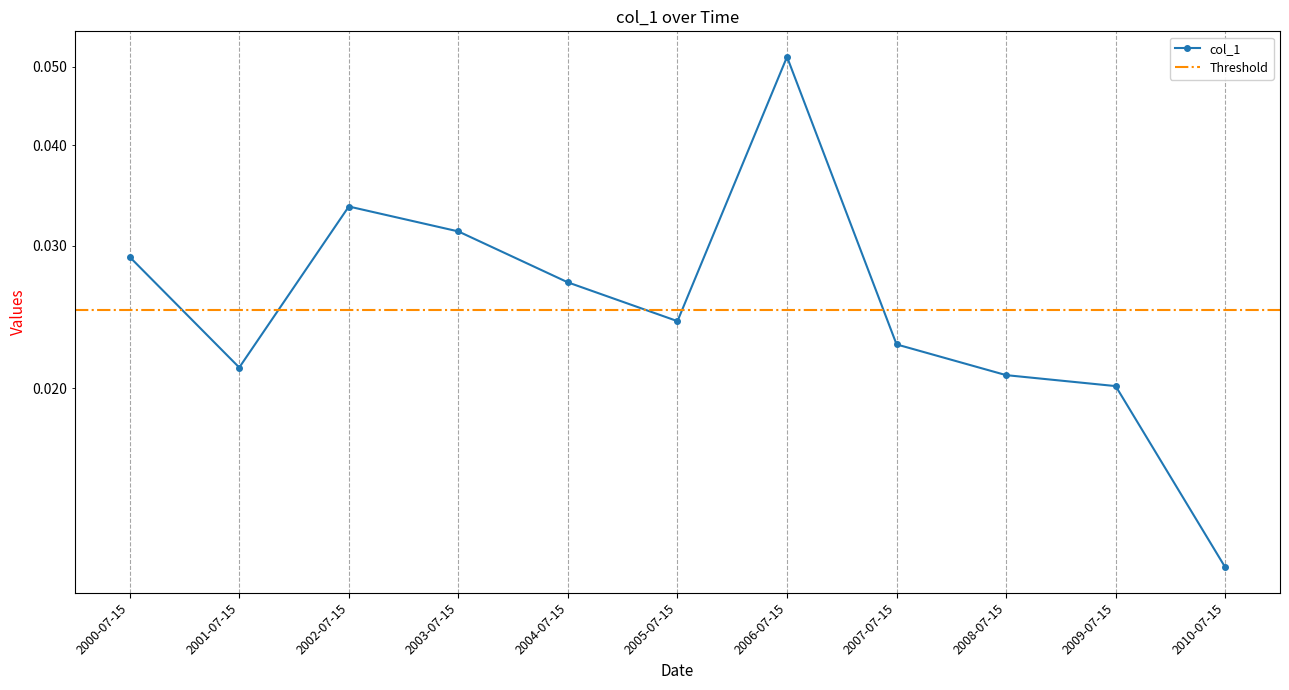

Between 2005-07-15 and 2001-07-15, which is larger?

2005-07-15